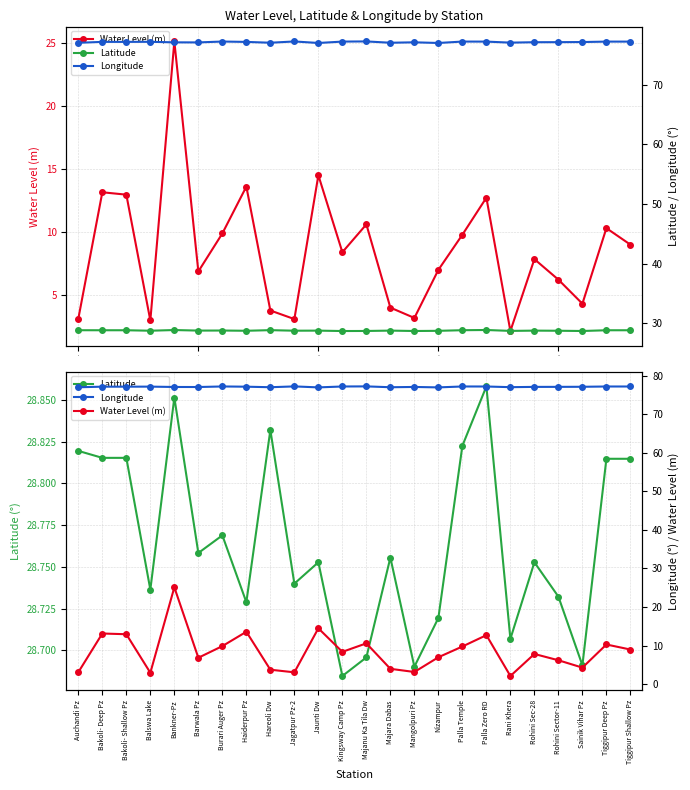

Is this an area chart (filled region under the line)?

No